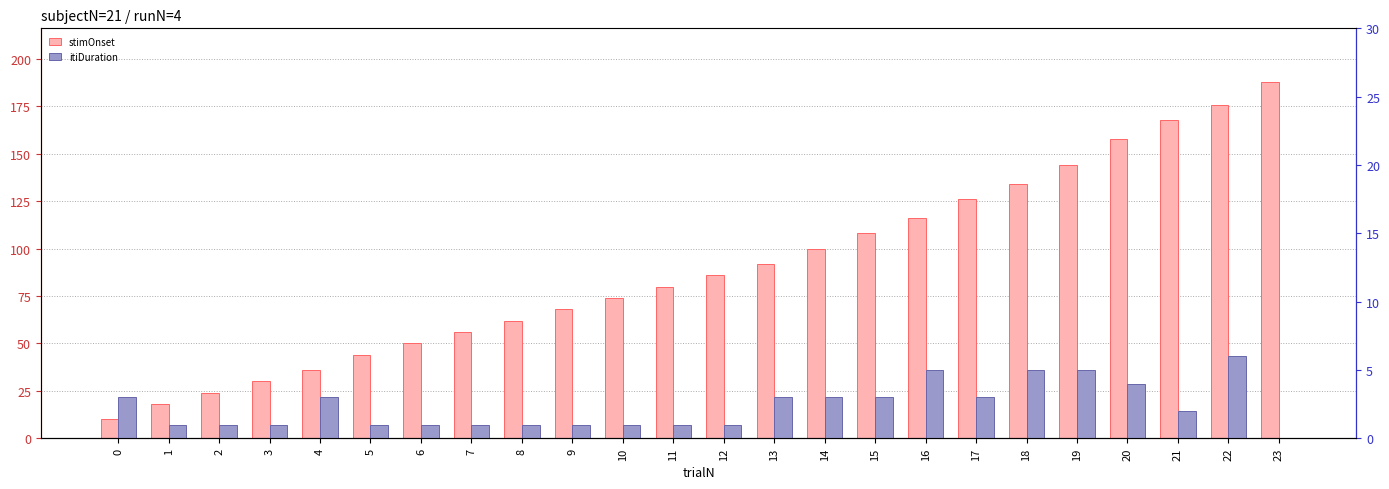

Which series has the widest spread of values?

stimOnset